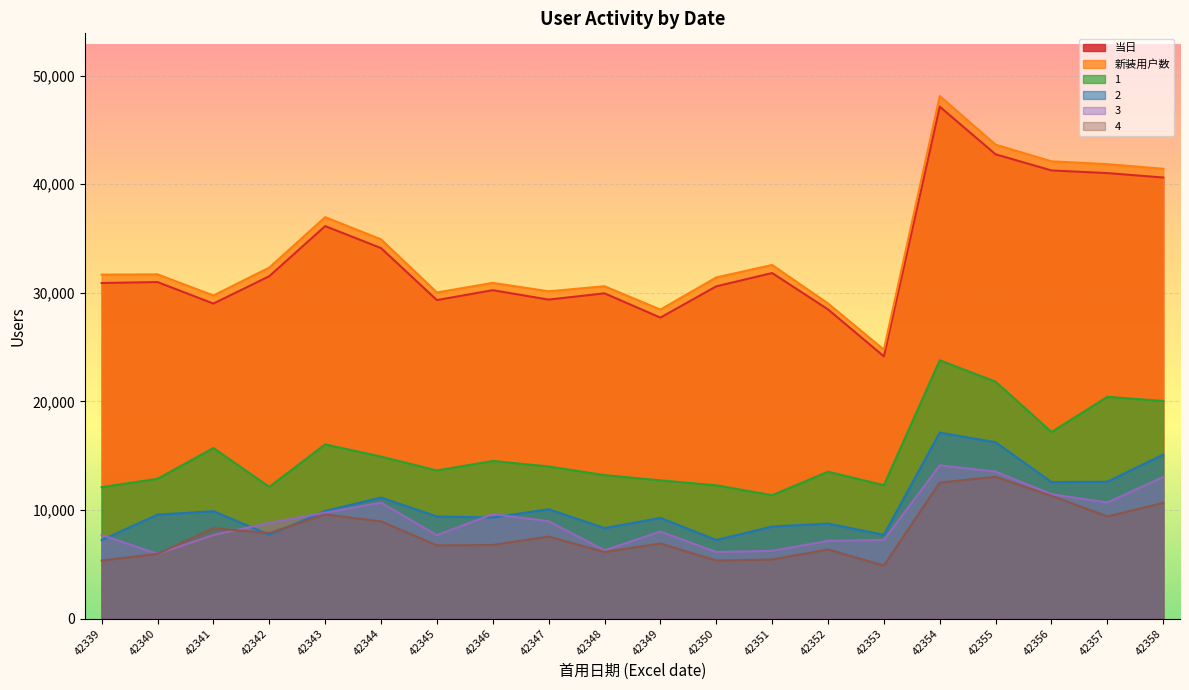

What is the sum of the 2 values at 42354 and 42346?

26439